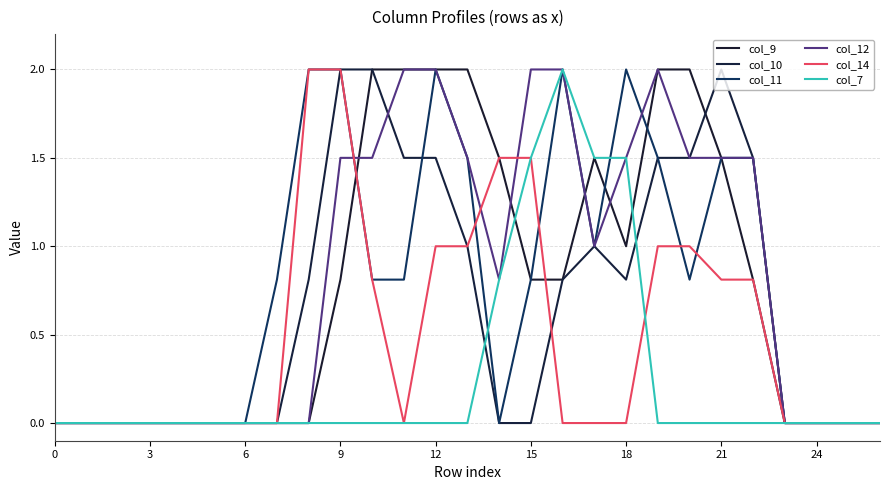

How many lines are shown in the chart?

6